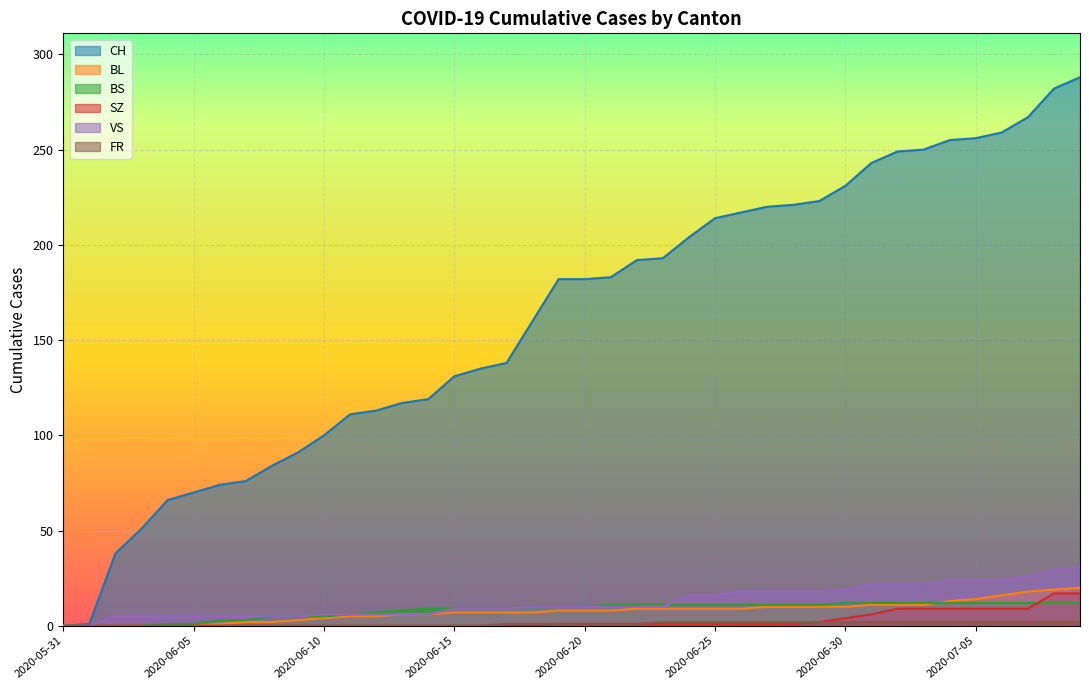

List the labels in order of VS value, largest first.

2020-07-09, 2020-07-08, 2020-07-07, 2020-07-04, 2020-07-05, 2020-07-06, 2020-07-01, 2020-07-02, 2020-07-03, 2020-06-30, 2020-06-26, 2020-06-27, 2020-06-28, 2020-06-29, 2020-06-24, 2020-06-25, 2020-06-18, 2020-06-19, 2020-06-20, 2020-06-21, 2020-06-22, 2020-06-23, 2020-06-15, 2020-06-16, 2020-06-17, 2020-06-10, 2020-06-11, 2020-06-12, 2020-06-13, 2020-06-14, 2020-06-02, 2020-06-03, 2020-06-04, 2020-06-05, 2020-06-06, 2020-06-07, 2020-06-08, 2020-06-09, 2020-05-31, 2020-06-01